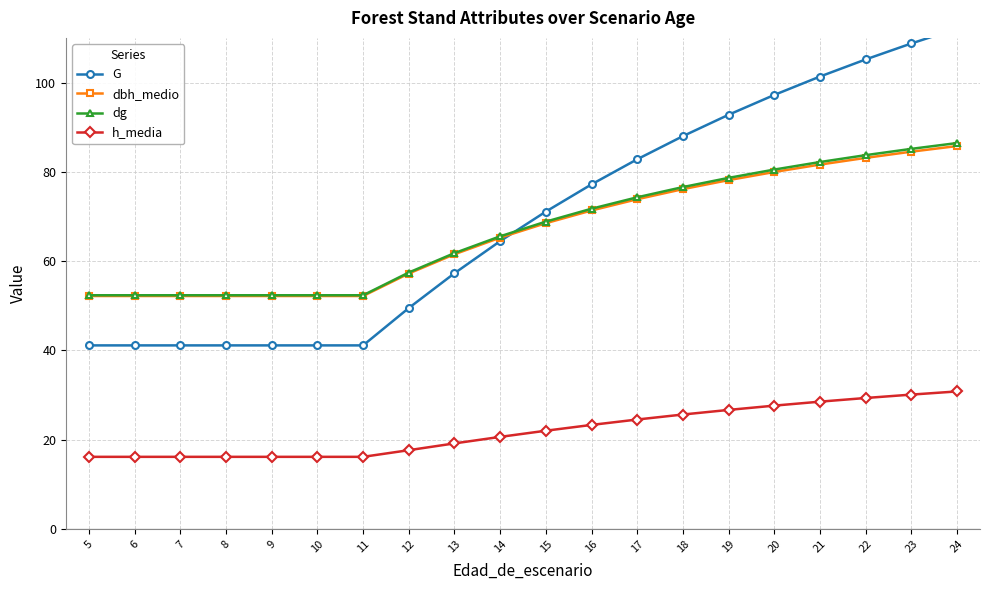

Read the dbh_medio value at 22.

83.1